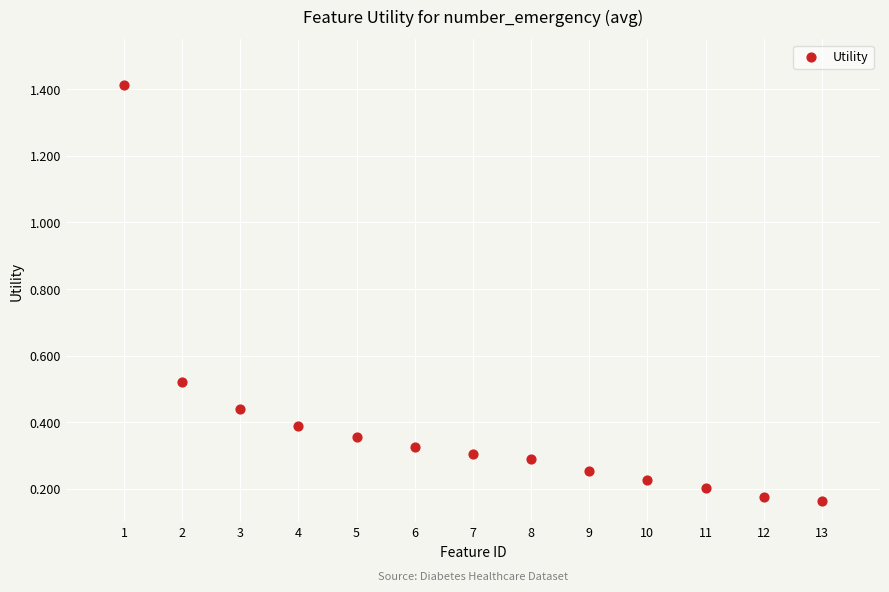

What is the range of Y values (max minus min)?

1.2